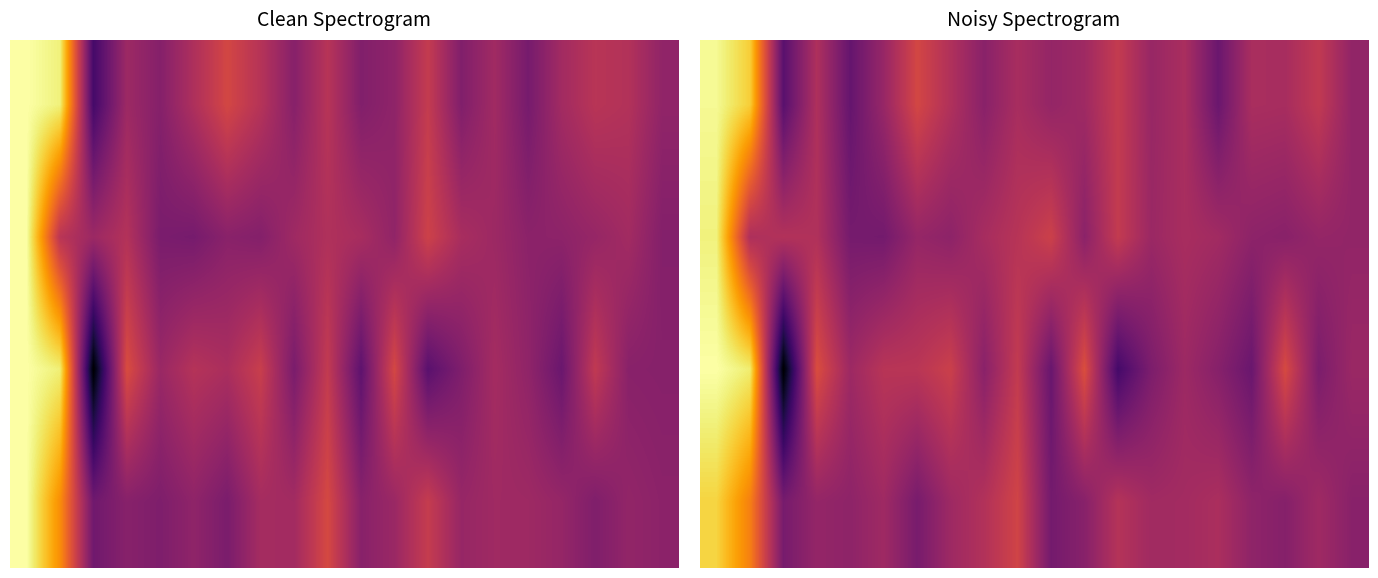

What is the total value across all series at 17?

1.8